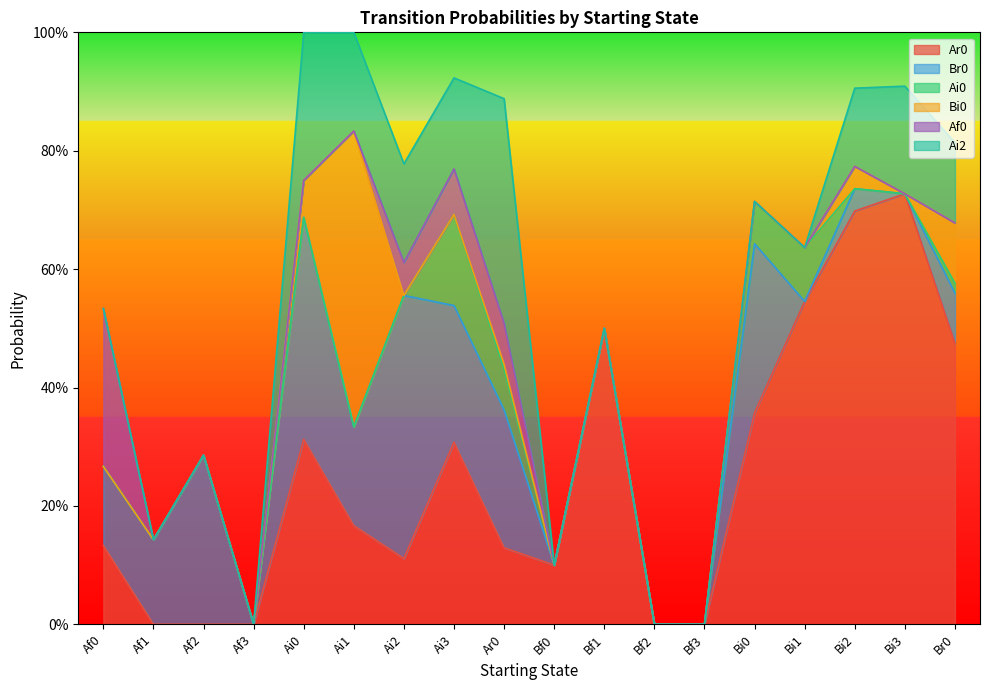

How many lines are shown in the chart?

6